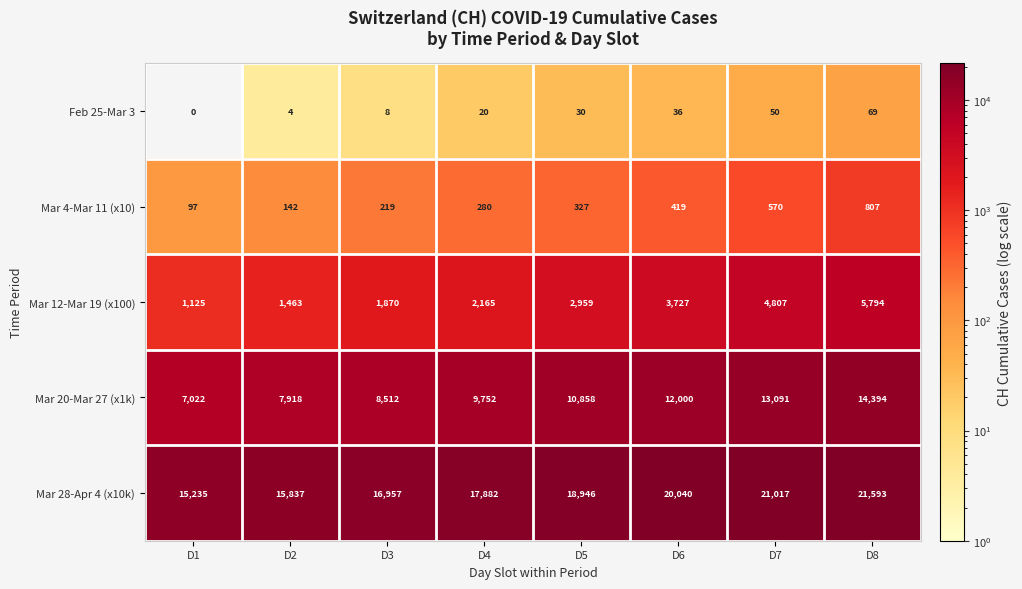

What is the sum of all Mar 4-Mar 11 (x10) values?

2861